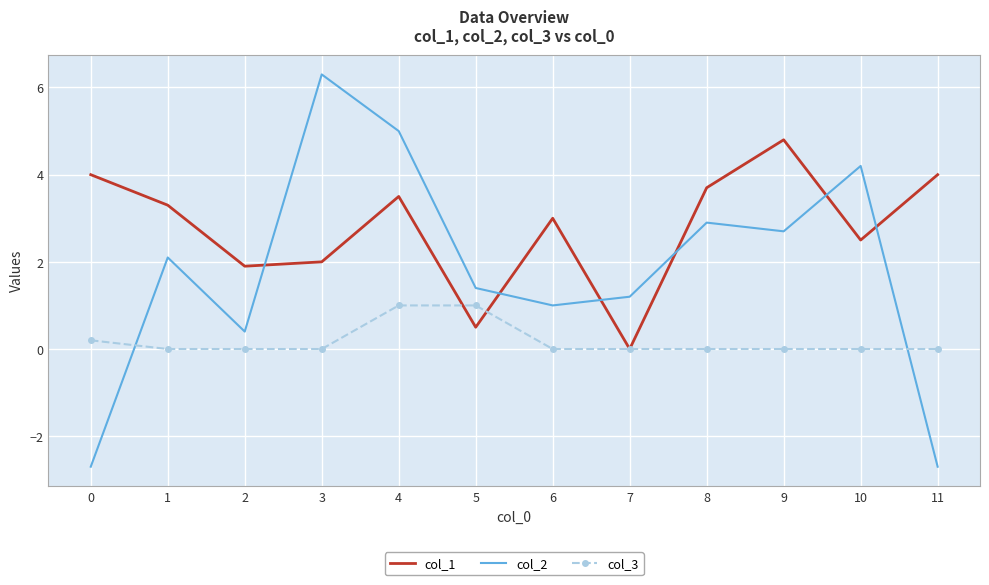

At 3, list the series in order from largest to smallest.

col_2, col_1, col_3